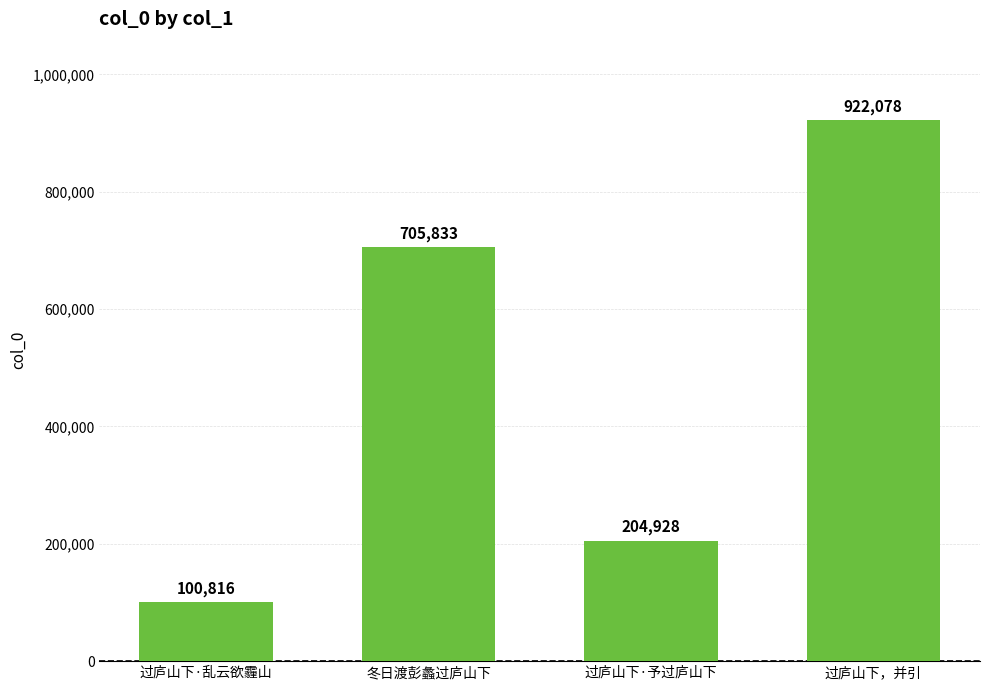

What is the smallest value displayed?

100816